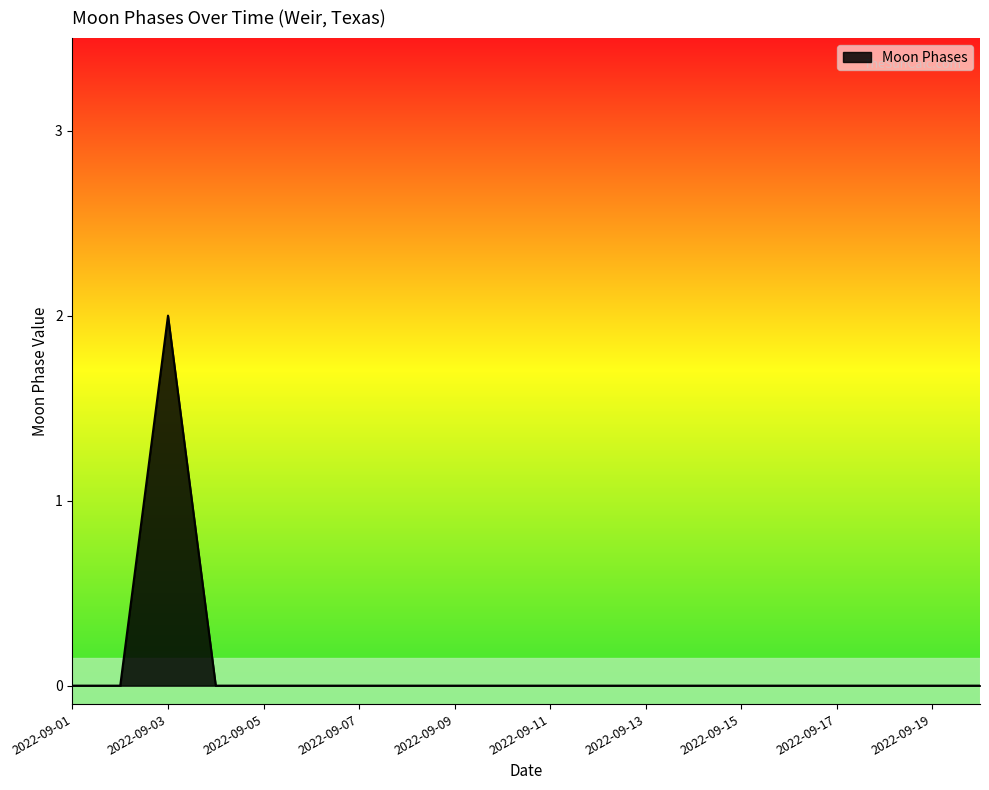

How many series are shown in this chart?

1